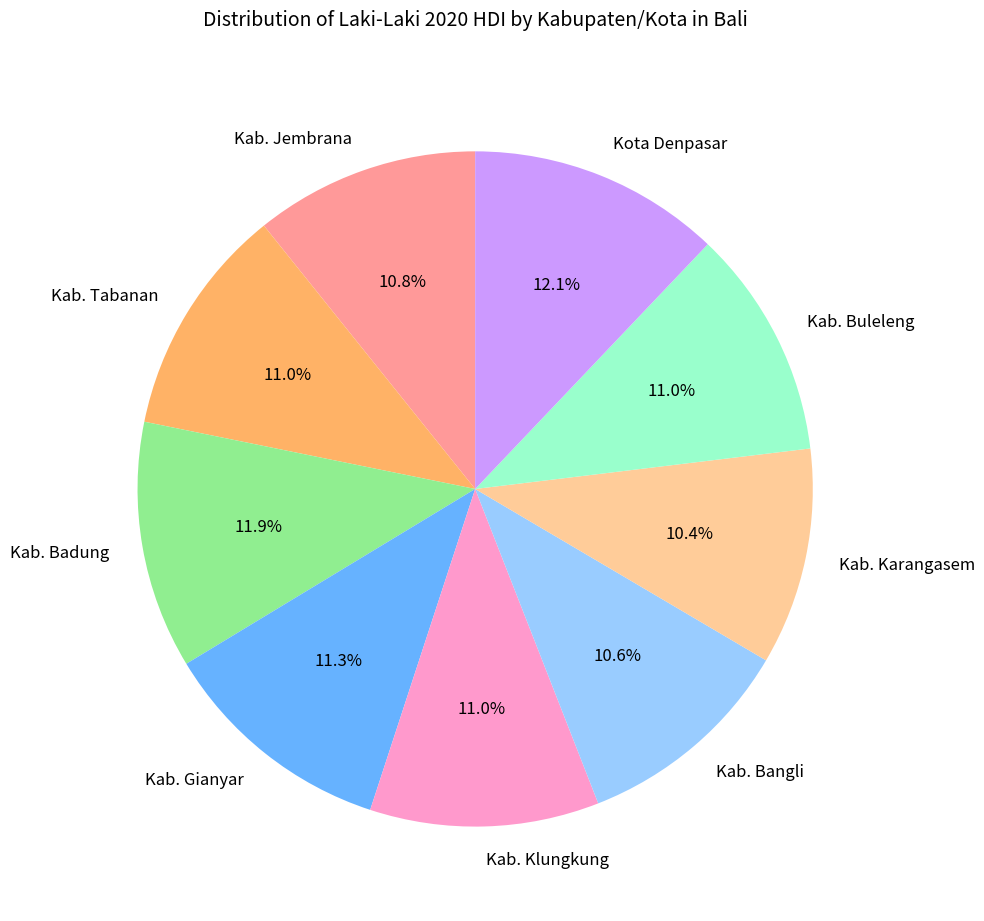

What is the total percentage of Kab. Karangasem and Kab. Buleleng?

21.4%